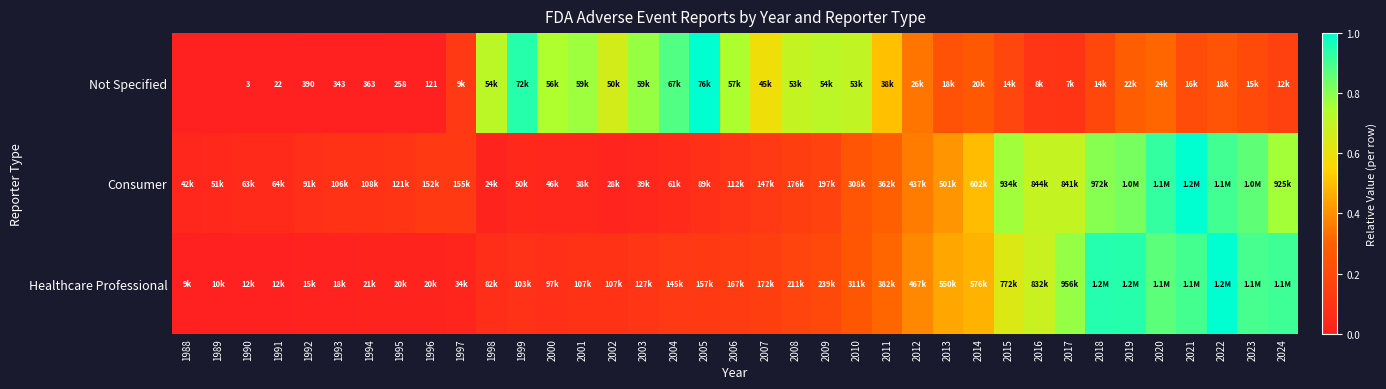

The Not Specified series shows 0.0 at 1996. True or false?

True